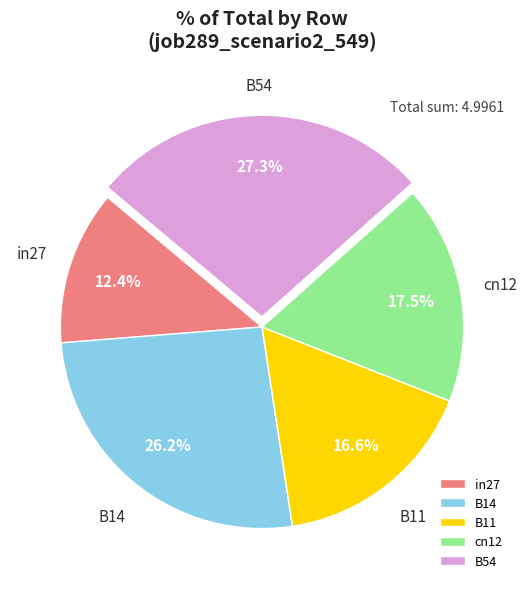

What is the total percentage of B11 and B14?

42.8%